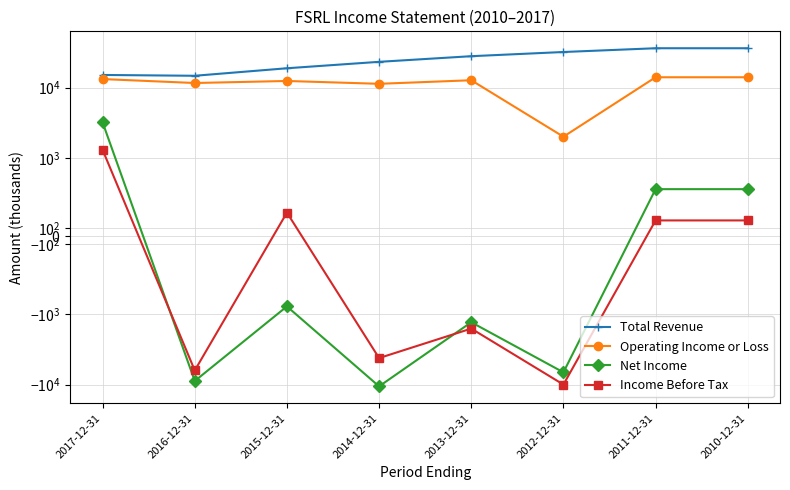

Reading left to right, list all the values displayed in this chart.

Total Revenue: 15100	14700	18800	23200	27900	32000	36200	36200
Operating Income or Loss: 13200	11600	12400	11300	12700	2000	14000	14000
Net Income: 3200	-8900	-900	-10600	-1300	-6700	600	600
Income Before Tax: 1300	-6300	300	-4200	-1600	-10000	200	200